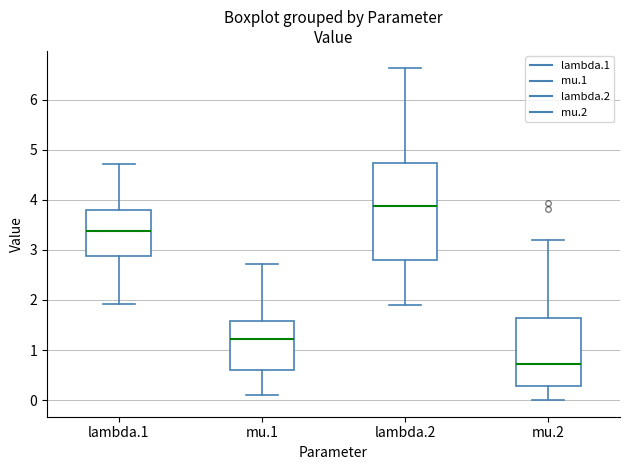

Reading left to right, transcribe this box plot: for each box, give where its median line is, the range the box spans, and where its two whiskers end, as read against the y-axis. The values are not printed on the chart, so give them approximately, as read against the axis.

lambda.1: median 3.4, box 2.9 to 3.8, whiskers 1.9 to 4.7
mu.1: median 1.2, box 0.6 to 1.6, whiskers 0.1 to 2.7
lambda.2: median 3.9, box 2.8 to 4.7, whiskers 1.9 to 6.6
mu.2: median 0.7, box 0.3 to 1.6, whiskers 0.0 to 3.2